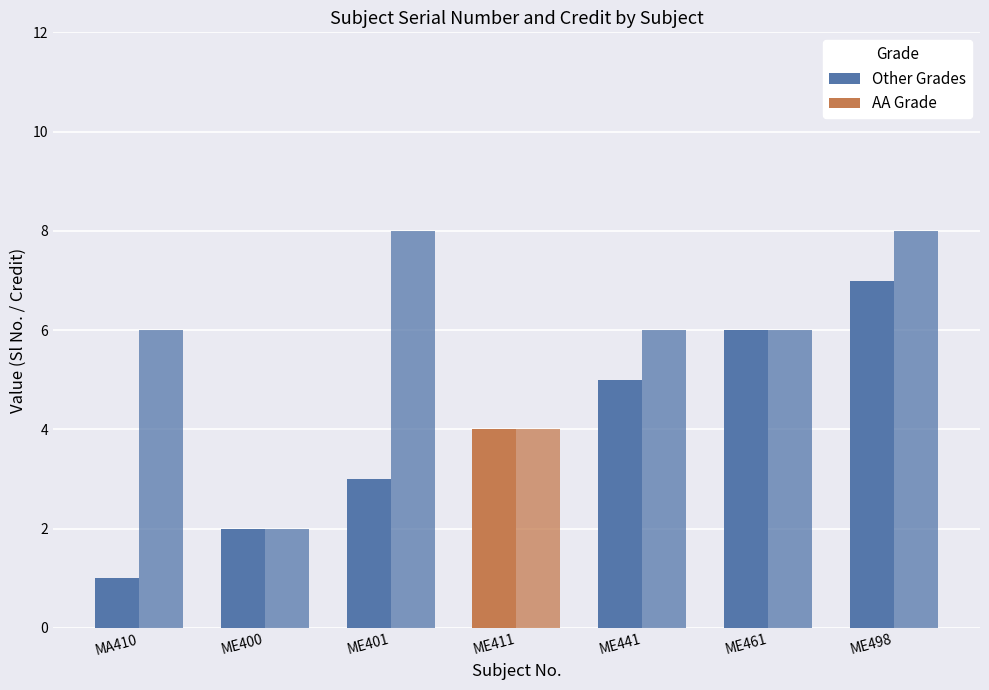

Reading left to right, transcribe all the data shown in this chart.

Sl No.: 1	2	3	4	5	6	7
Credit: 6	2	8	4	6	6	8